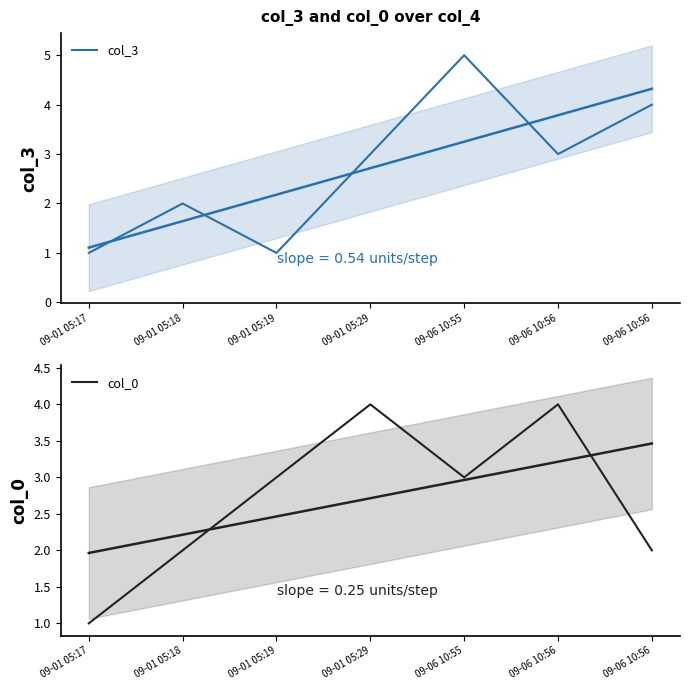

What is the spread (max minus min) of values at 09-06 10:55?

2